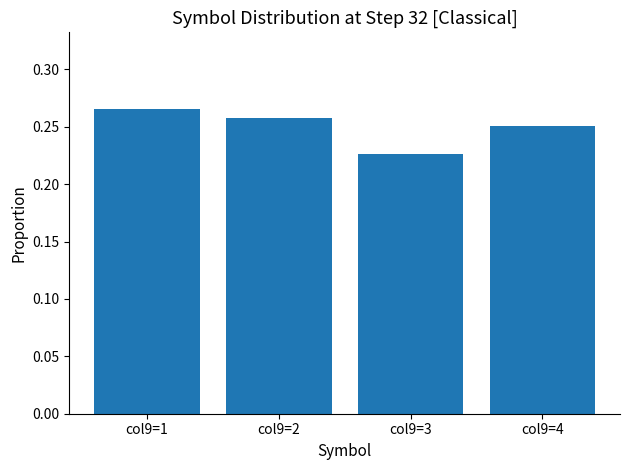

How many categories are shown in the chart?

4